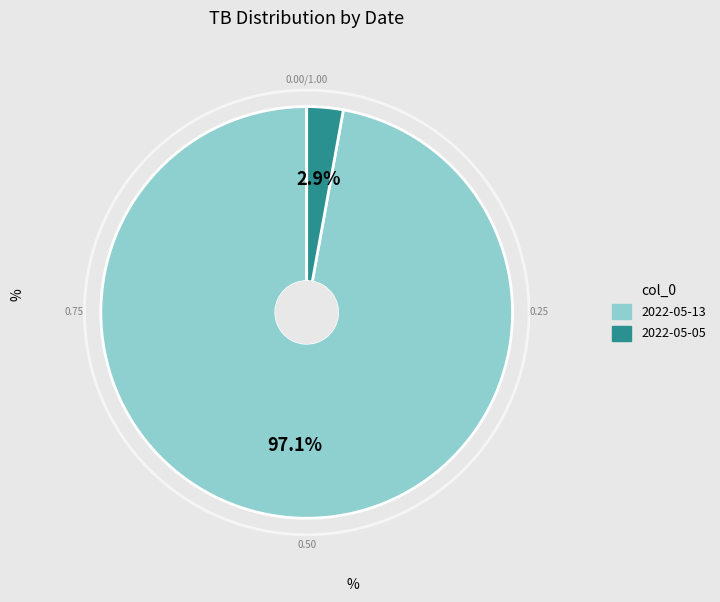

To the nearest percent, what is the difference between the 2022-05-05 and 2022-05-13 slice percentages?

94%